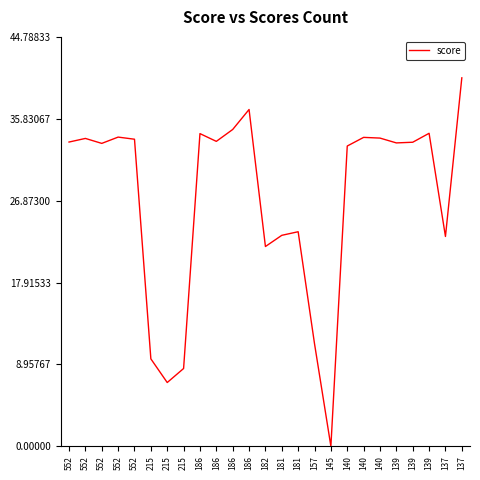

What is the maximum value shown in the chart?

40.3